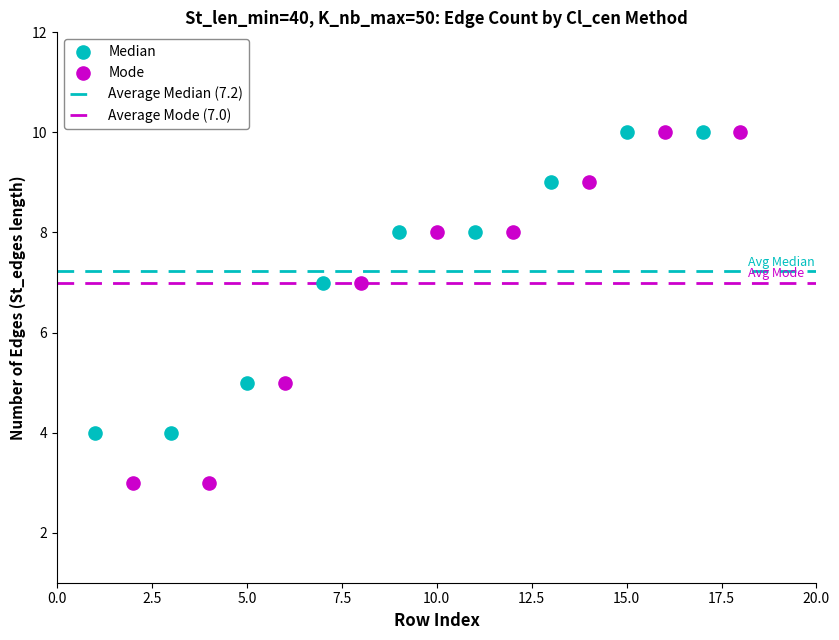

Which series has the largest Y range (max minus min)?

Mode